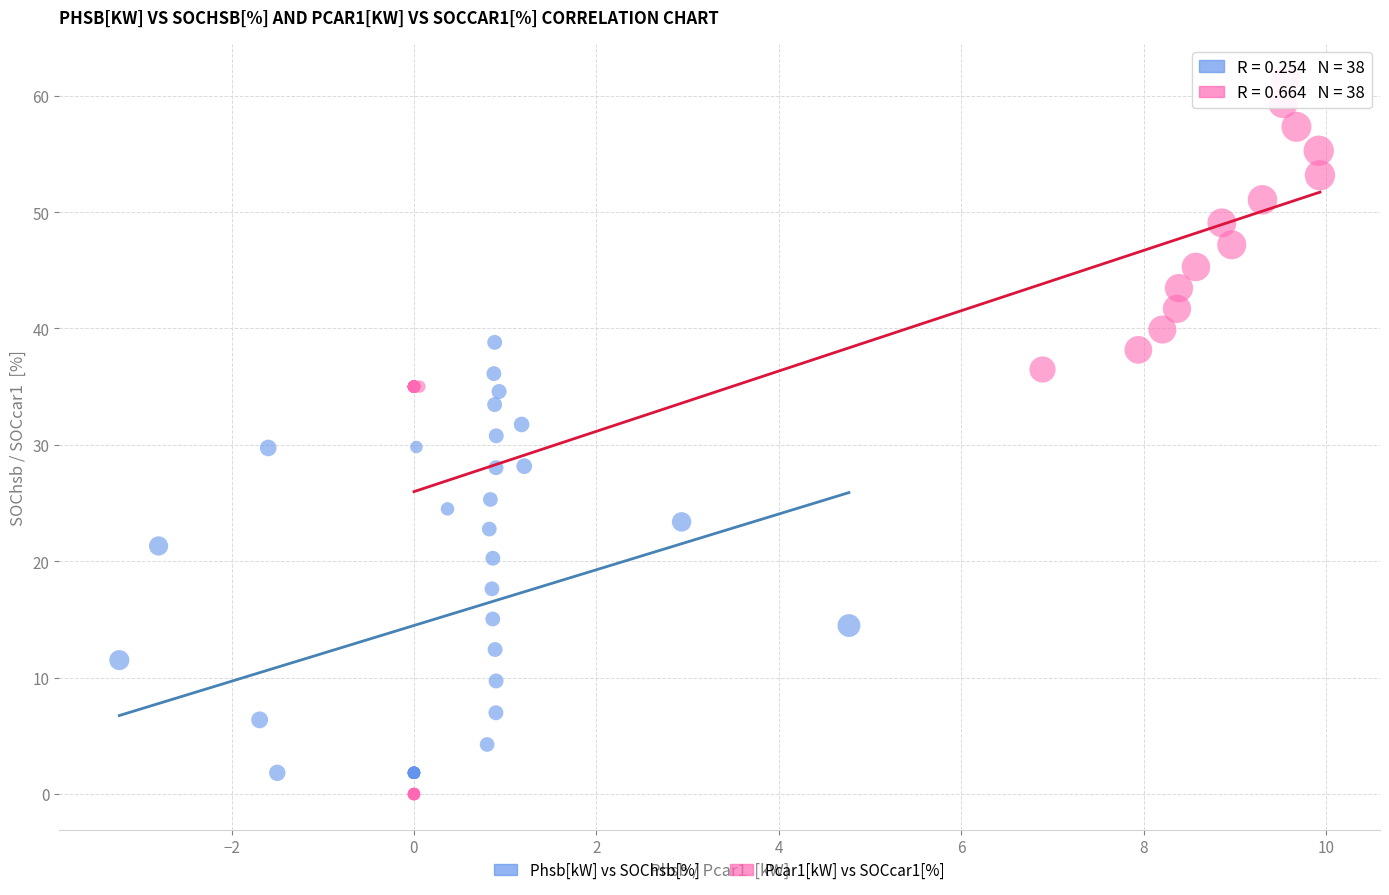

What are all the series names shown in the legend?

Phsb[kW] vs SOChsb[%], Pcar1[kW] vs SOCcar1[%]